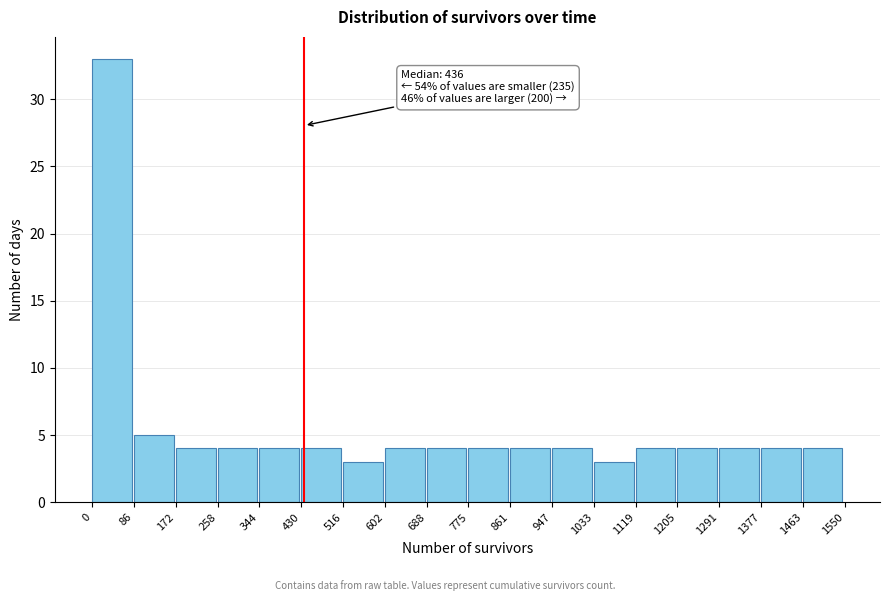

Which range on the x-axis has the tallest bar?

0 to 86